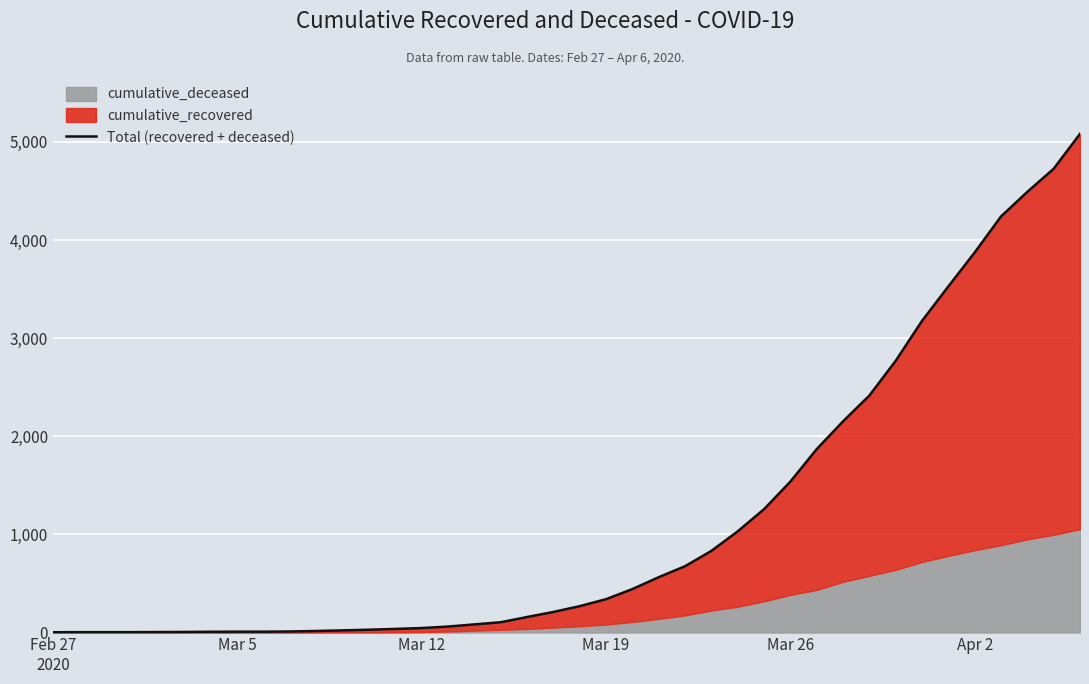

The chart shows a value of 11 at 9. True or false?

True